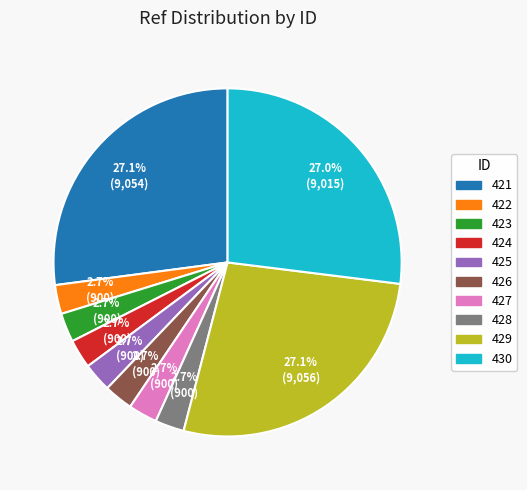

What percentage do 430 and 428 together represent?

29.7%